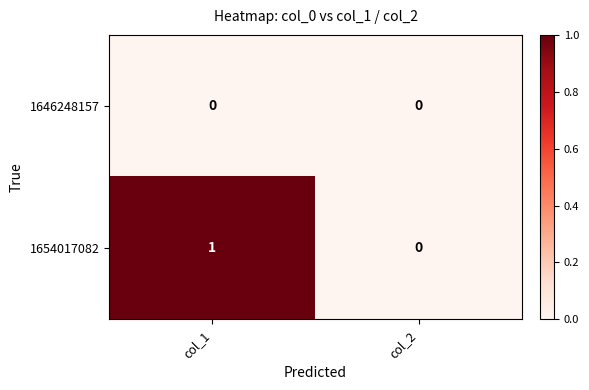

Reading left to right, transcribe all the data shown in this chart.

1646248157: 0	0
1654017082: 1	0